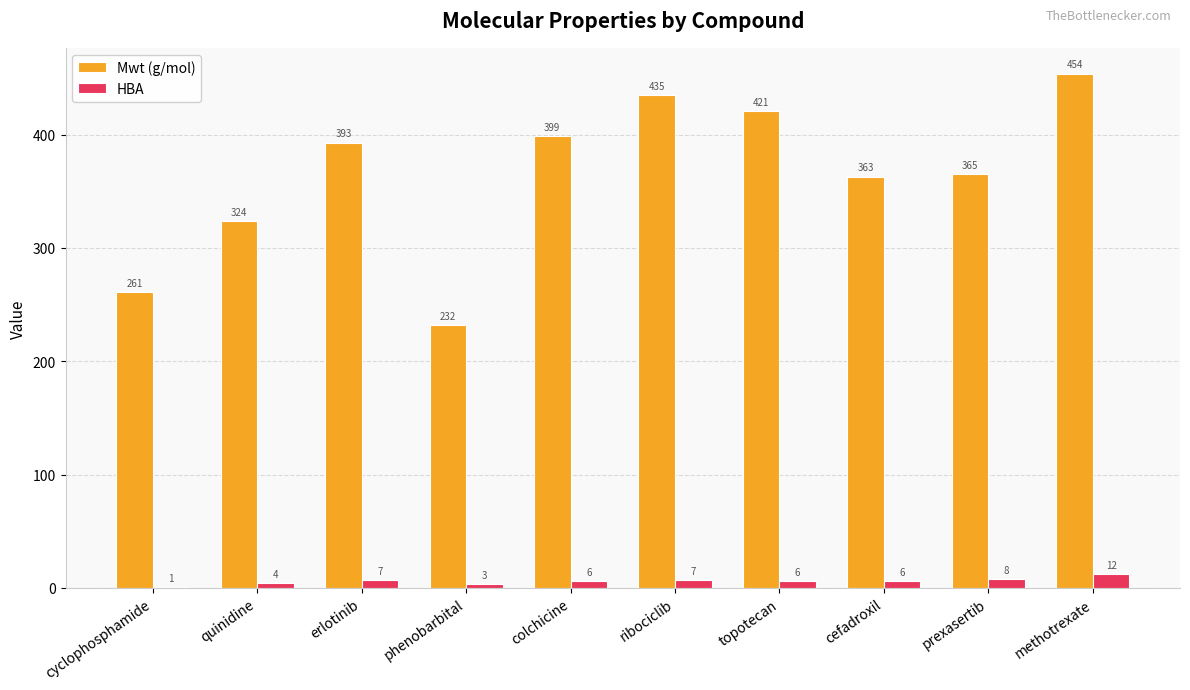

What is the highest value of the Mwt (g/mol) series?

454